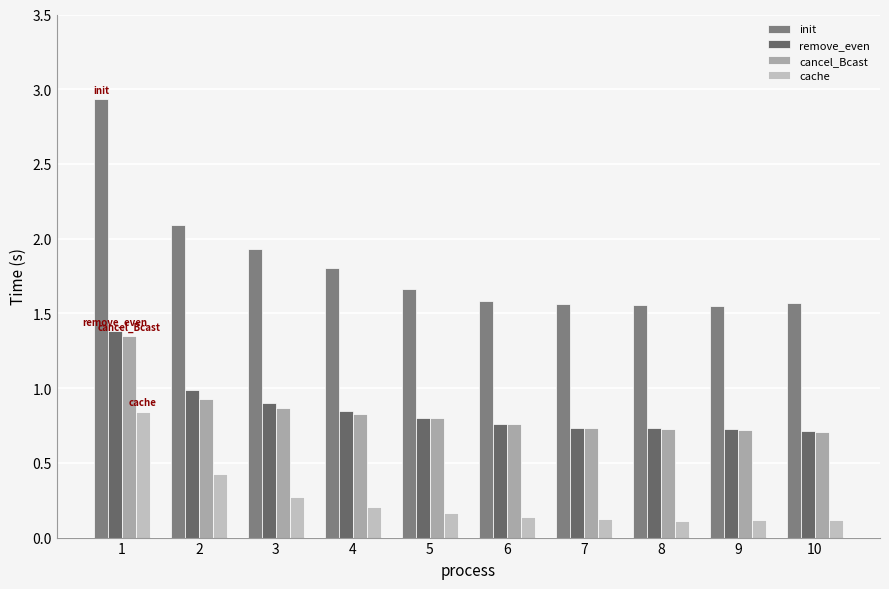

How many bars are there in each group?

4